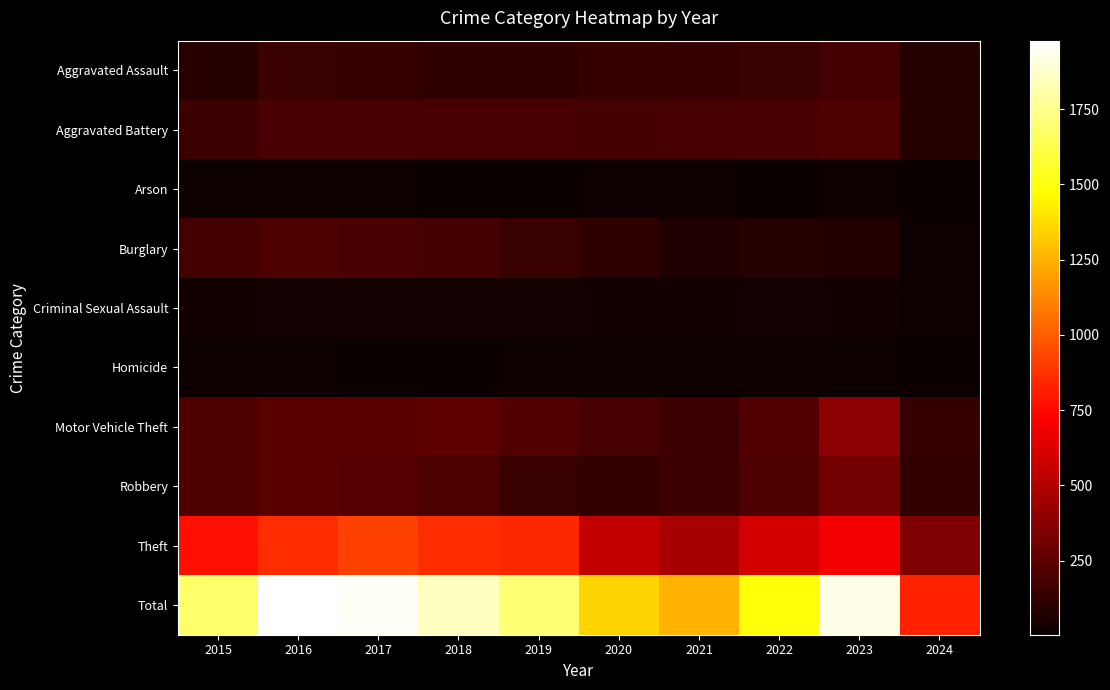

What is the minimum value shown in the chart?

4